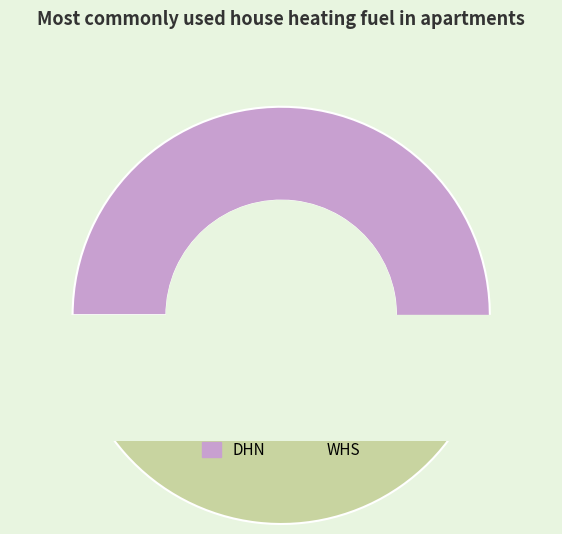

Between WHS and DHN, which is larger?

DHN